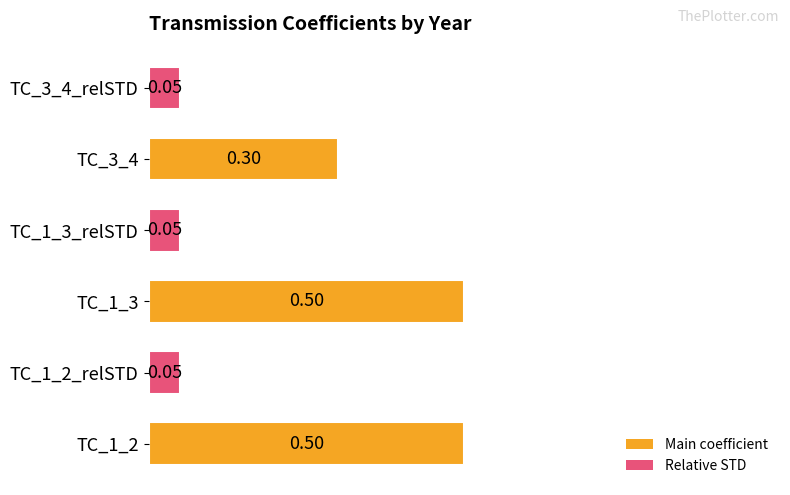

What is the difference between the maximum and minimum values?

0.5